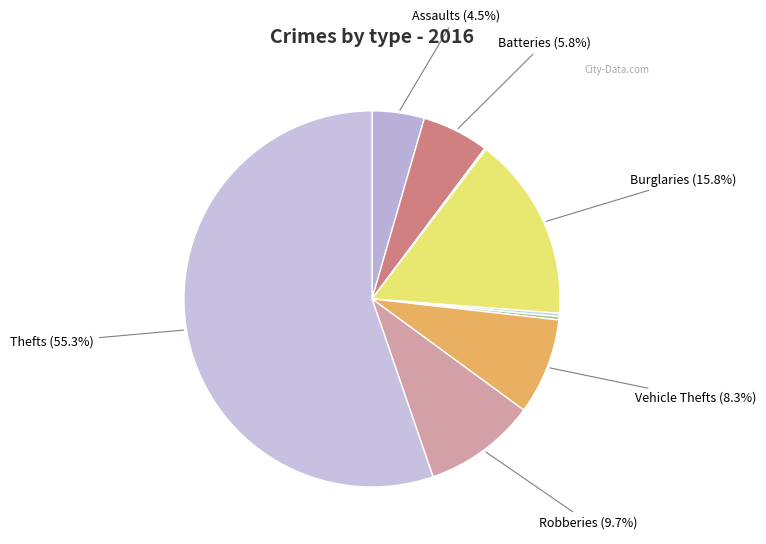

What is the smallest slice in the pie chart?

Arson